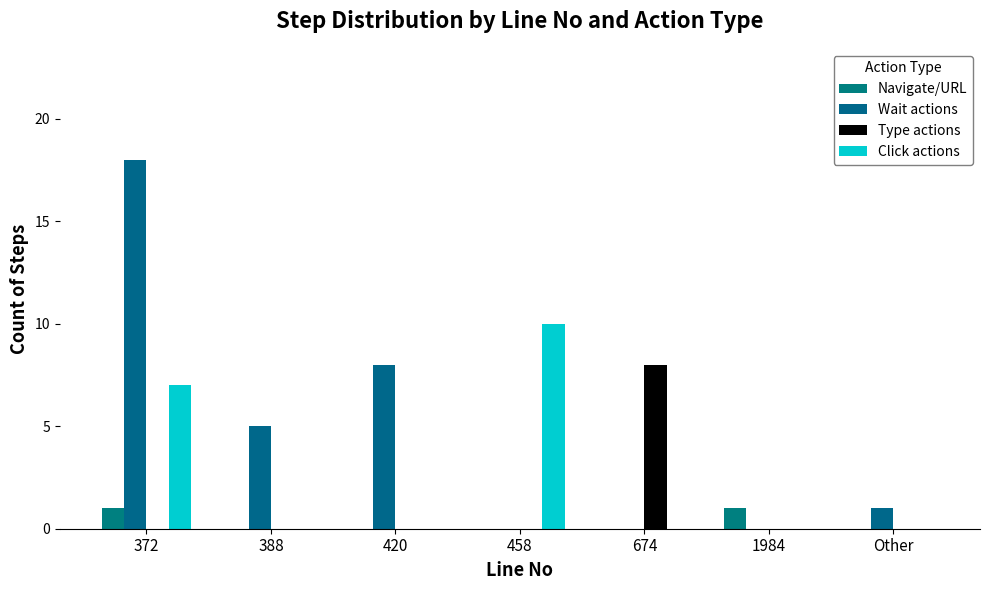

Reading left to right, list all the values displayed in this chart.

Navigate/URL: 1	0	0	0	0	1	0
Wait actions: 18	5	8	0	0	0	1
Type actions: 0	0	0	0	8	0	0
Click actions: 7	0	0	10	0	0	0